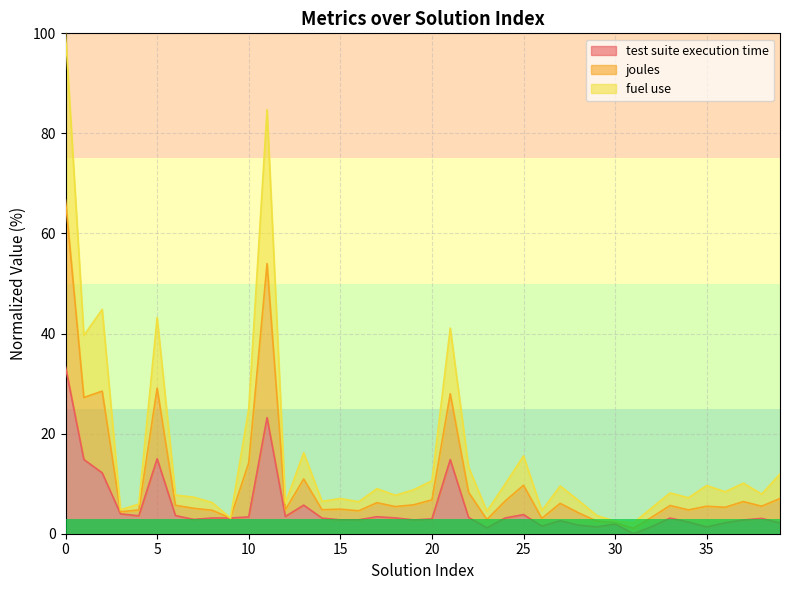

Does the chart have visible grid lines?

Yes